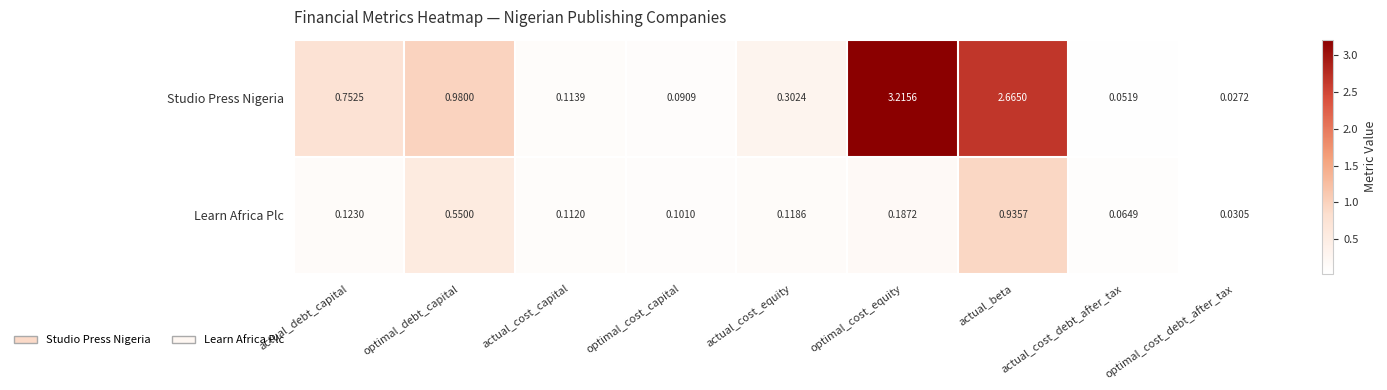

What is the spread (max minus min) of values at optimal_cost_equity?

3.0